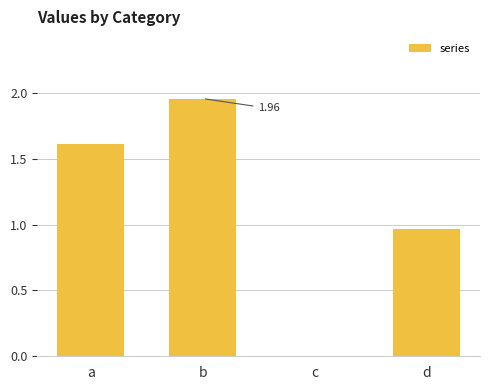

Between a and c, which is larger?

a